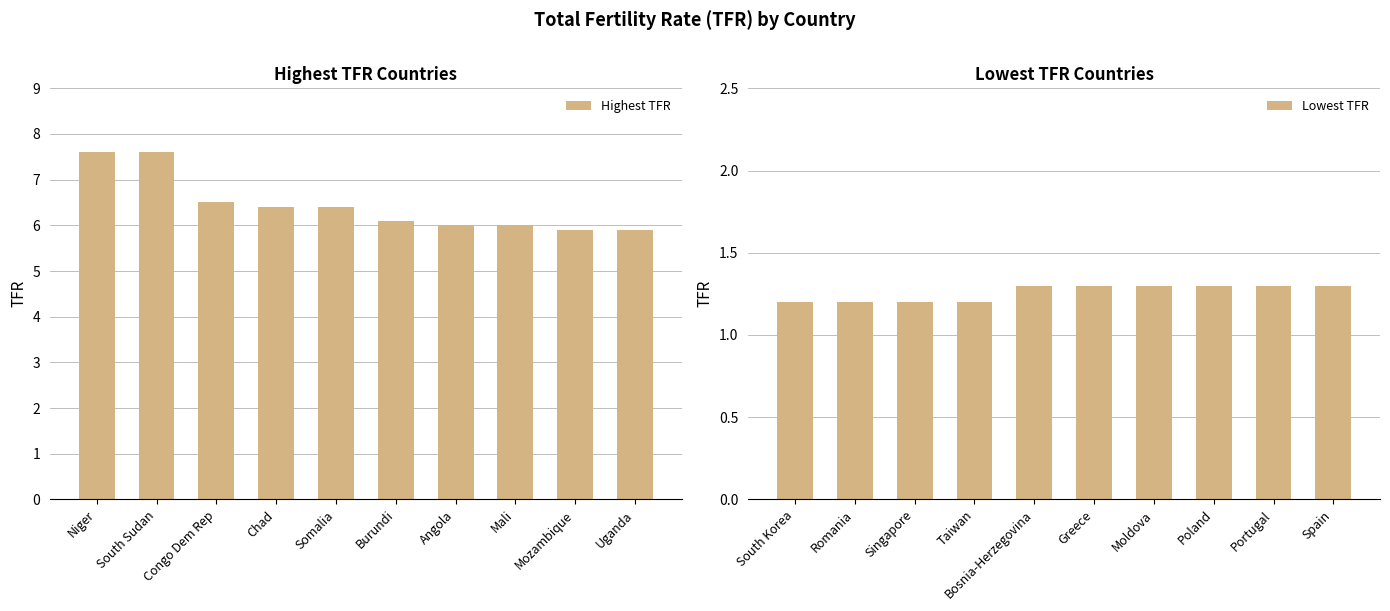

Count the Lowest TFR values in the range 1 to 2.

10